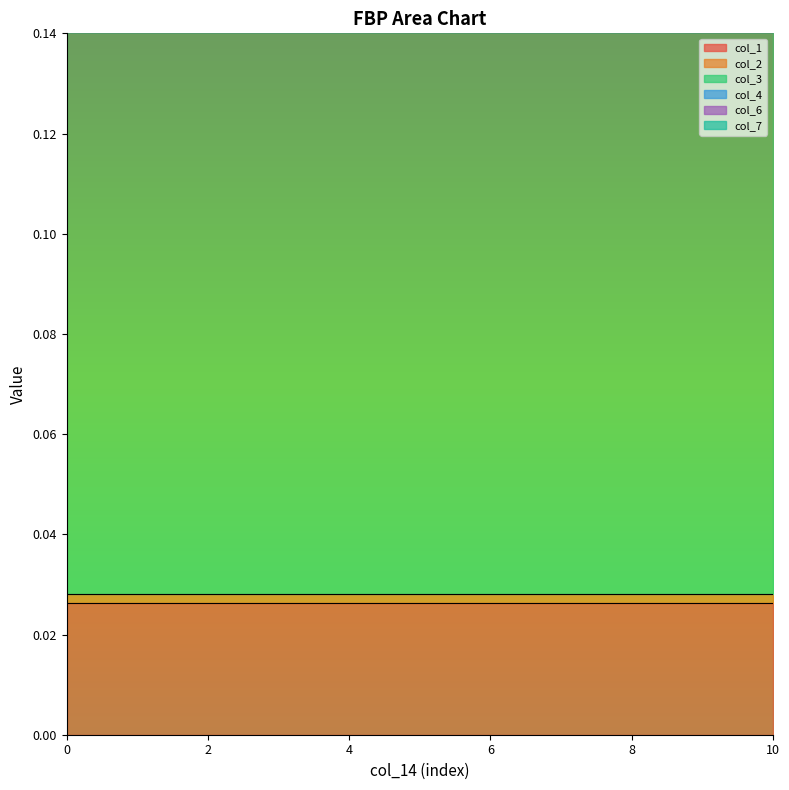

Rank the series by their maximum value, from highest to lowest.

col_3, col_4, col_1, col_6, col_2, col_7